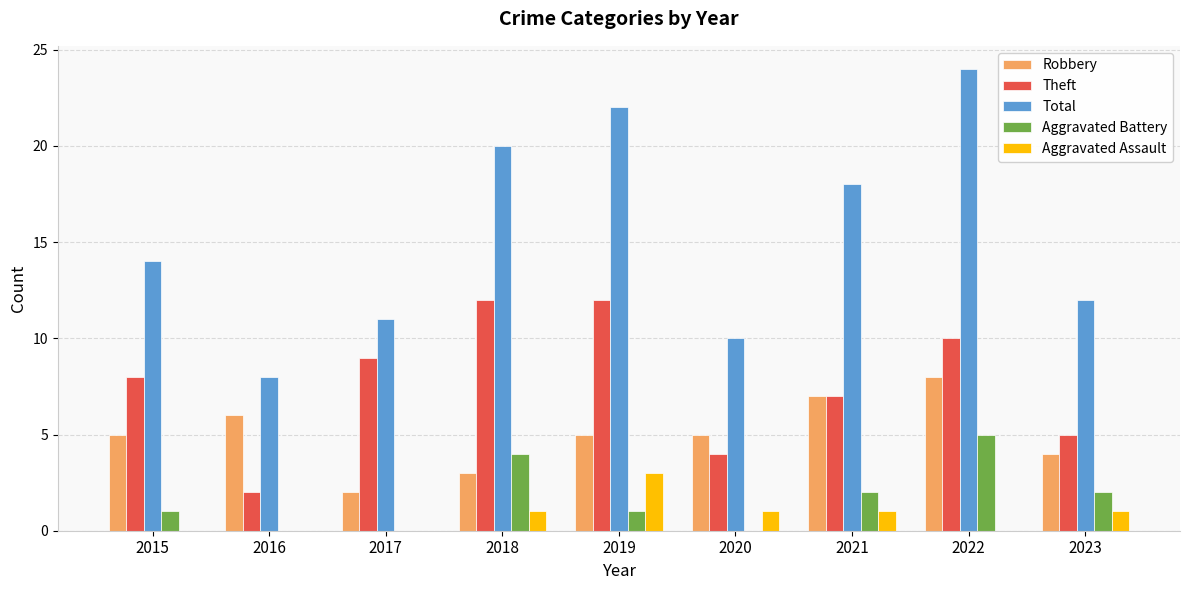

What is the total value across all series at 2019?

43